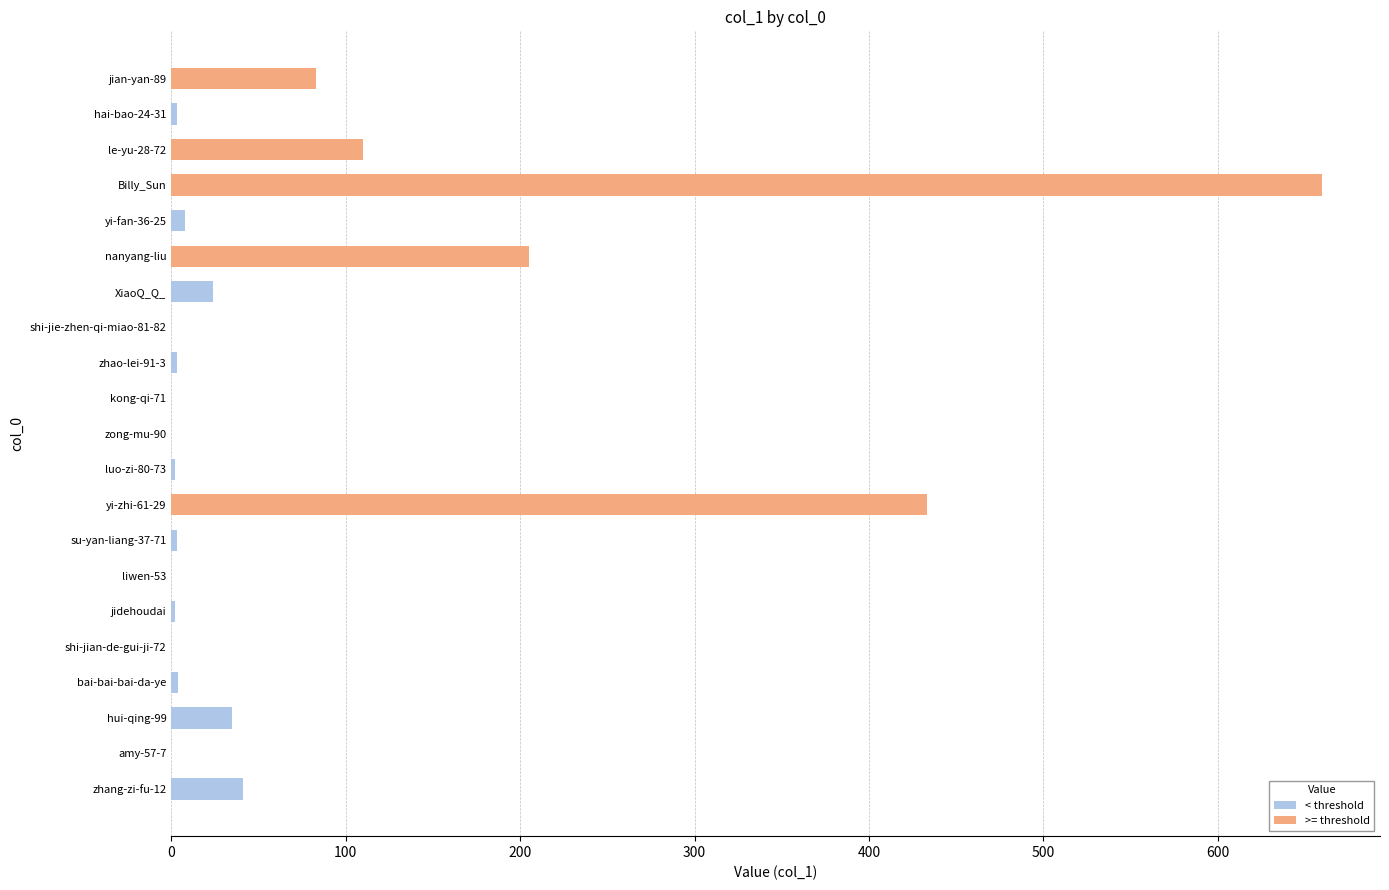

What is the approximate value at hui-qing-99?

35